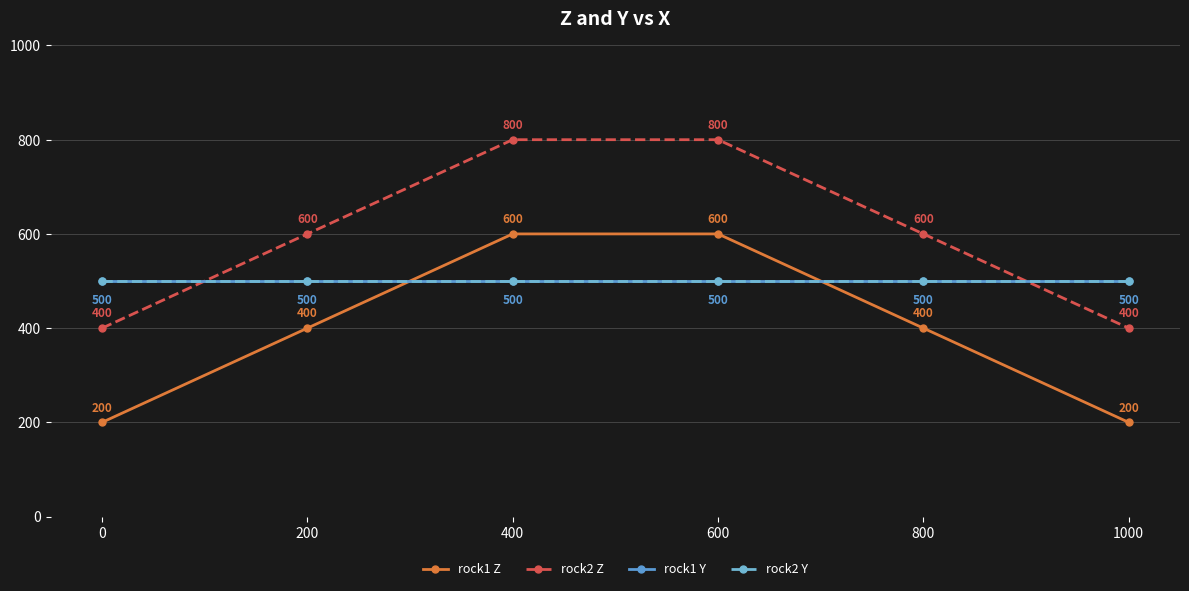

At 800, list the series in order from largest to smallest.

rock2 Z, rock1 Y, rock2 Y, rock1 Z